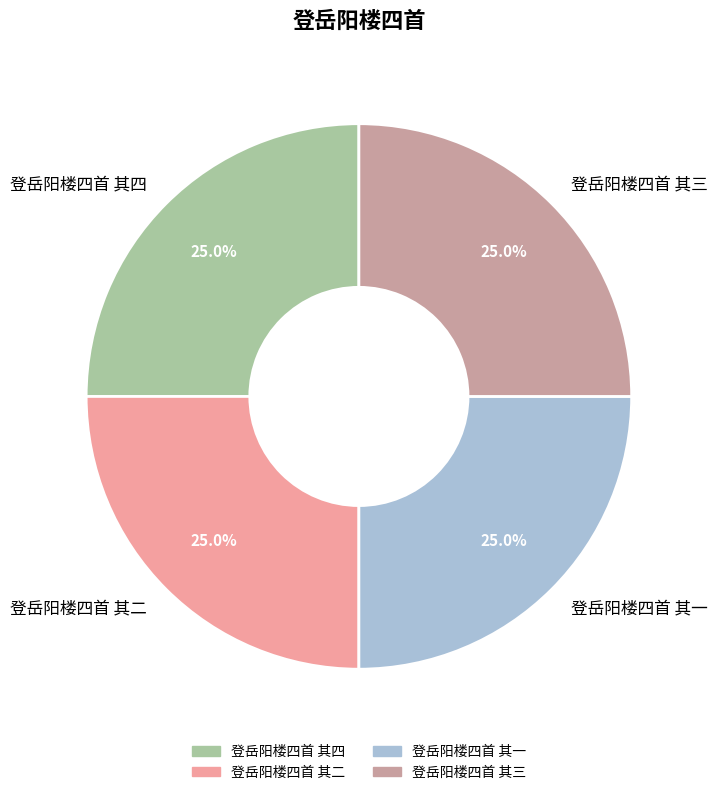

Approximately how many times larger is the value at 登岳阳楼四首 其三 compared to 登岳阳楼四首 其四?

1.0